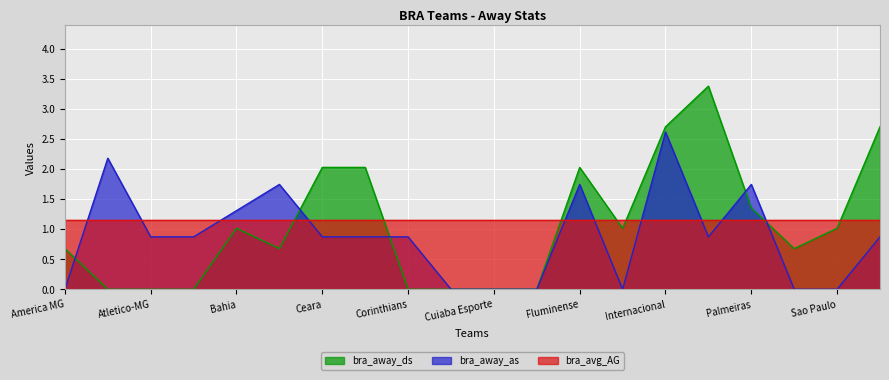

At how many categories does at least one series exceed 0?

20